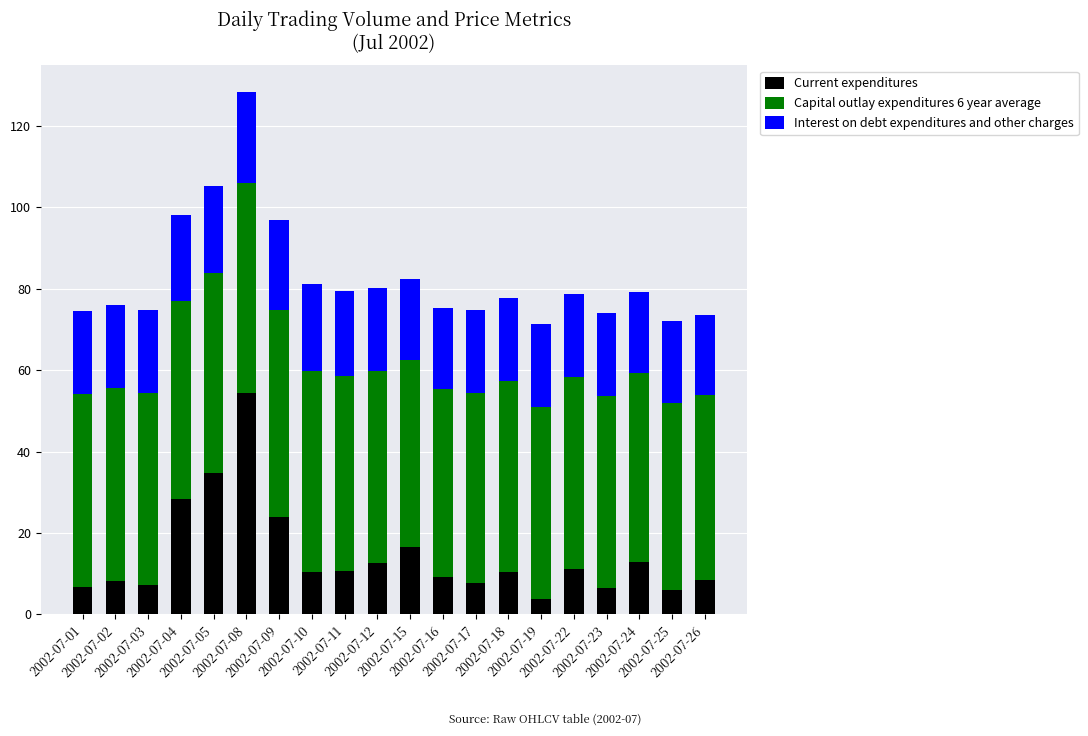

How many categories are shown in the chart?

20